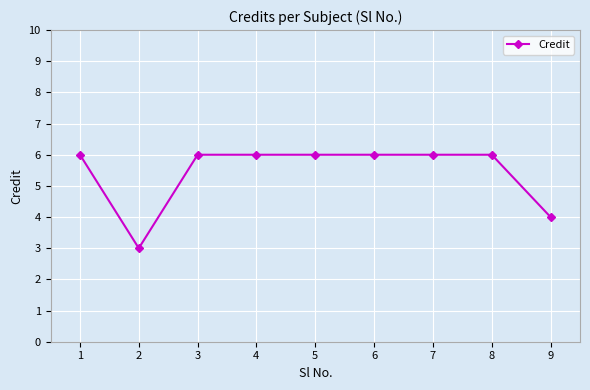

What is the greatest value displayed?

6